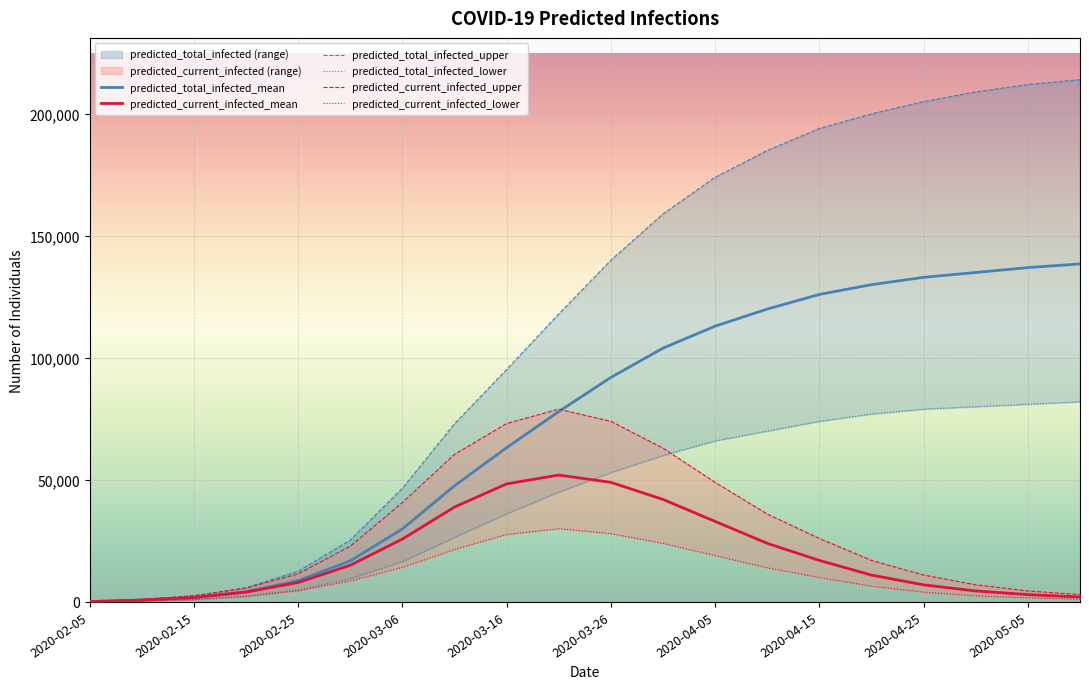

Reading right to left, extract all data points from this chart.

predicted_current_infected_mean: 2020-05-10=2000	2020-05-05=3000	2020-04-30=4500	2020-04-25=7000	2020-04-20=11000	2020-04-15=17000	2020-04-10=24000	2020-04-05=33000	2020-03-31=42000	2020-03-26=49000	2020-03-21=52000	2020-03-16=48369	2020-03-11=38886	2020-03-06=25746	2020-03-01=15021	2020-02-25=7964	2020-02-20=4035	2020-02-15=1798	2020-02-10=756	2020-02-05=126
predicted_current_infected_upper: 2020-05-10=3000	2020-05-05=4500	2020-04-30=7000	2020-04-25=11000	2020-04-20=17000	2020-04-15=26000	2020-04-10=36000	2020-04-05=49000	2020-03-31=63000	2020-03-26=74000	2020-03-21=79000	2020-03-16=73095	2020-03-11=60453	2020-03-06=40725	2020-03-01=22846	2020-02-25=11503	2020-02-20=5642	2020-02-15=2516	2020-02-10=1062	2020-02-05=177
predicted_current_infected_lower: 2020-05-10=1100	2020-05-05=1700	2020-04-30=2500	2020-04-25=4000	2020-04-20=6500	2020-04-15=10000	2020-04-10=14000	2020-04-05=19000	2020-03-31=24000	2020-03-26=28000	2020-03-21=30000	2020-03-16=27653	2020-03-11=21489	2020-03-06=14192	2020-03-01=8589	2020-02-25=4573	2020-02-20=2248	2020-02-15=953	2020-02-10=390	2020-02-05=65
predicted_total_infected_mean: 2020-05-10=138500	2020-05-05=137000	2020-04-30=135000	2020-04-25=133000	2020-04-20=130000	2020-04-15=126000	2020-04-10=120000	2020-04-05=113000	2020-03-31=104000	2020-03-26=92000	2020-03-21=78000	2020-03-16=63204	2020-03-11=47607	2020-03-06=29907	2020-03-01=16819	2020-02-25=8720	2020-02-20=4161	2020-02-15=1798	2020-02-10=756	2020-02-05=126
predicted_total_infected_upper: 2020-05-10=214000	2020-05-05=212000	2020-04-30=209000	2020-04-25=205000	2020-04-20=200000	2020-04-15=194000	2020-04-10=185000	2020-04-05=174000	2020-03-31=159000	2020-03-26=140000	2020-03-21=118000	2020-03-16=95232	2020-03-11=73018	2020-03-06=46544	2020-03-01=25362	2020-02-25=12565	2020-02-20=5819	2020-02-15=2516	2020-02-10=1062	2020-02-05=177
predicted_total_infected_lower: 2020-05-10=82000	2020-05-05=81000	2020-04-30=80000	2020-04-25=79000	2020-04-20=77000	2020-04-15=74000	2020-04-10=70000	2020-04-05=66000	2020-03-31=60000	2020-03-26=53000	2020-03-21=45000	2020-03-16=36104	2020-03-11=26453	2020-03-06=16506	2020-03-01=9543	2020-02-25=4963	2020-02-20=2313	2020-02-15=953	2020-02-10=390	2020-02-05=65